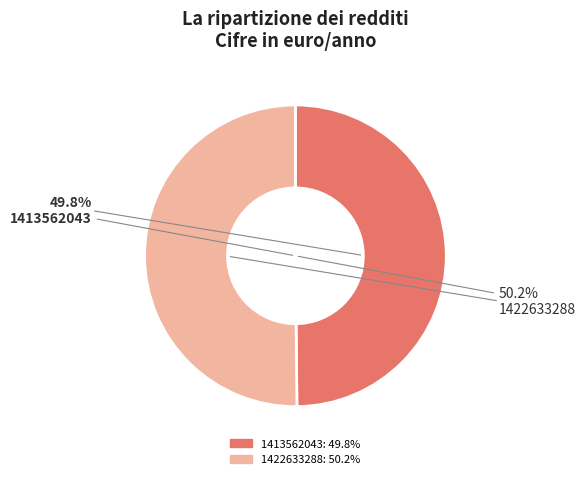

To the nearest percent, what portion does 1422633288 represent?

50%